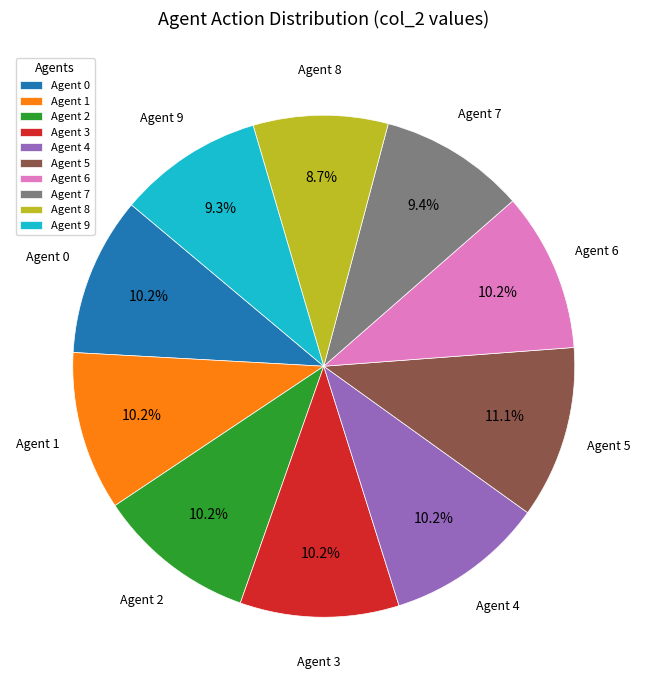

Does Agent 8 represent more than half of the total?

No